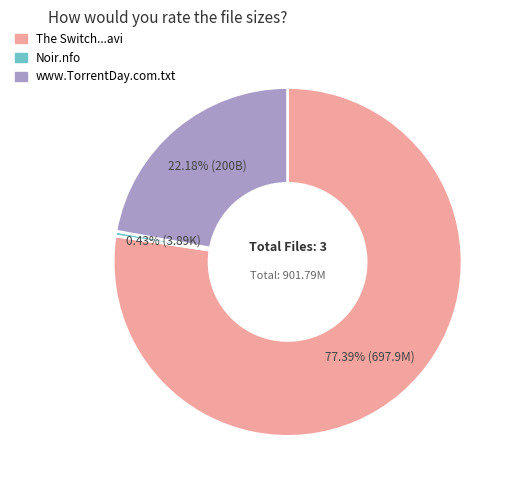

Do The Switch...avi and www.TorrentDay.com.txt together represent more than half of the pie?

Yes